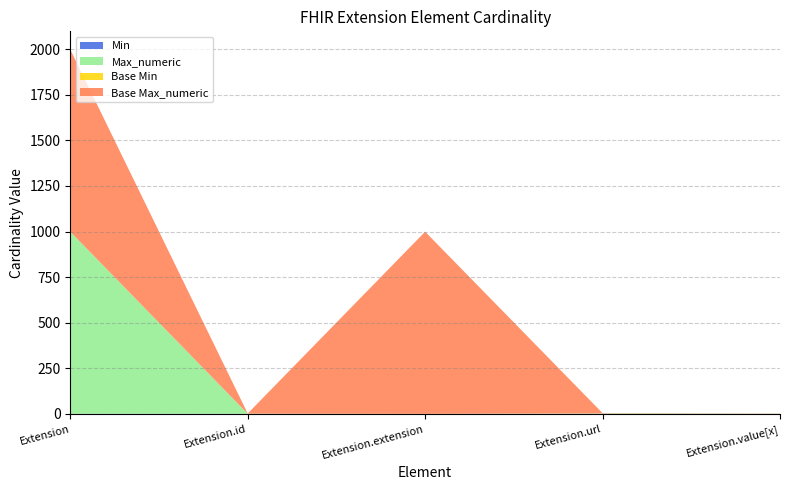

Reading left to right, list all the values displayed in this chart.

Min: Extension=0	Extension.id=0	Extension.extension=0	Extension.url=1	Extension.value[x]=0
Max_numeric: Extension=999	Extension.id=1	Extension.extension=0	Extension.url=1	Extension.value[x]=1
Base Min: Extension=0	Extension.id=0	Extension.extension=0	Extension.url=1	Extension.value[x]=0
Base Max_numeric: Extension=999	Extension.id=1	Extension.extension=999	Extension.url=1	Extension.value[x]=1